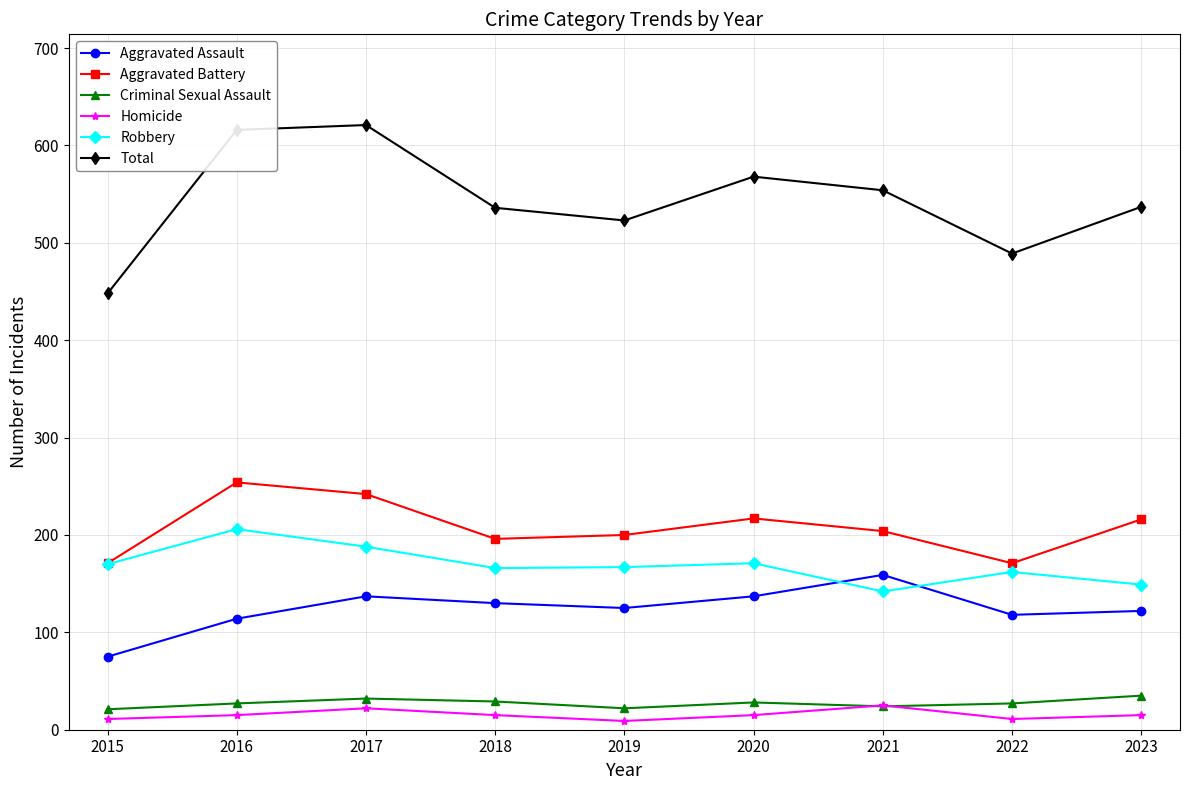

Is it true that Robbery equals 41 at 2019?

False